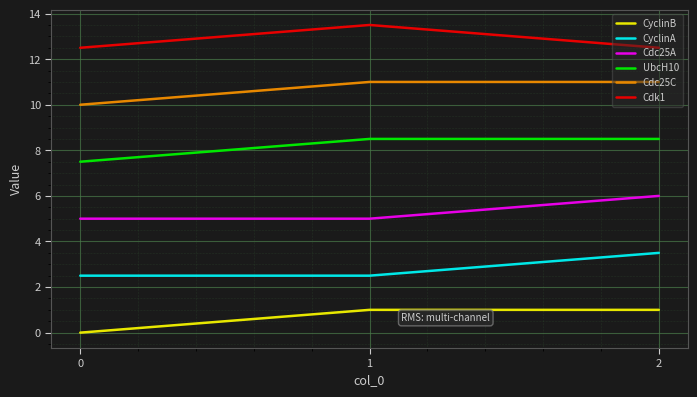

What is the maximum value for CyclinB?

1.0